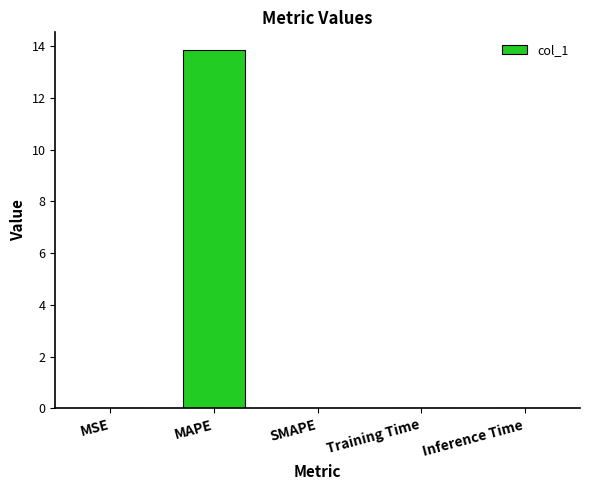

Between MSE and MAPE, which is larger?

MAPE